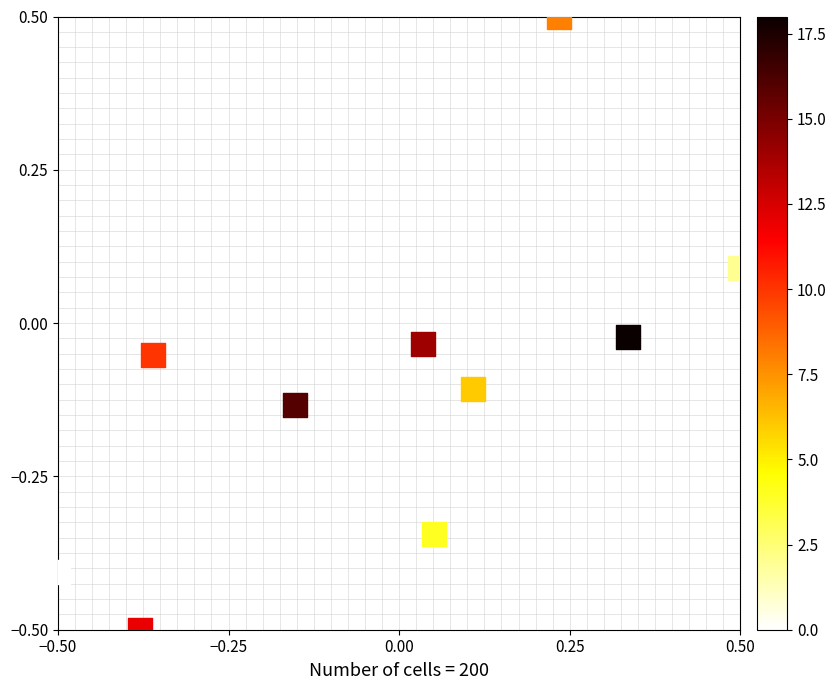

What is the range of Y values (max minus min)?

1.0